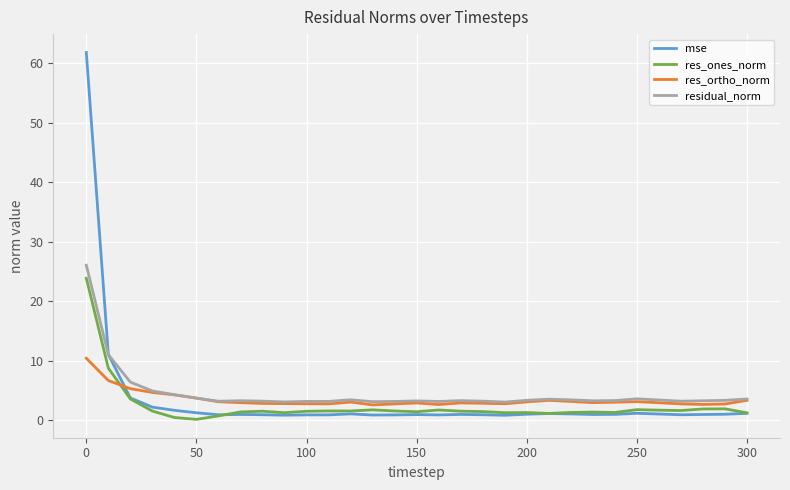

True or false: residual_norm and res_ones_norm cross at least once.

False